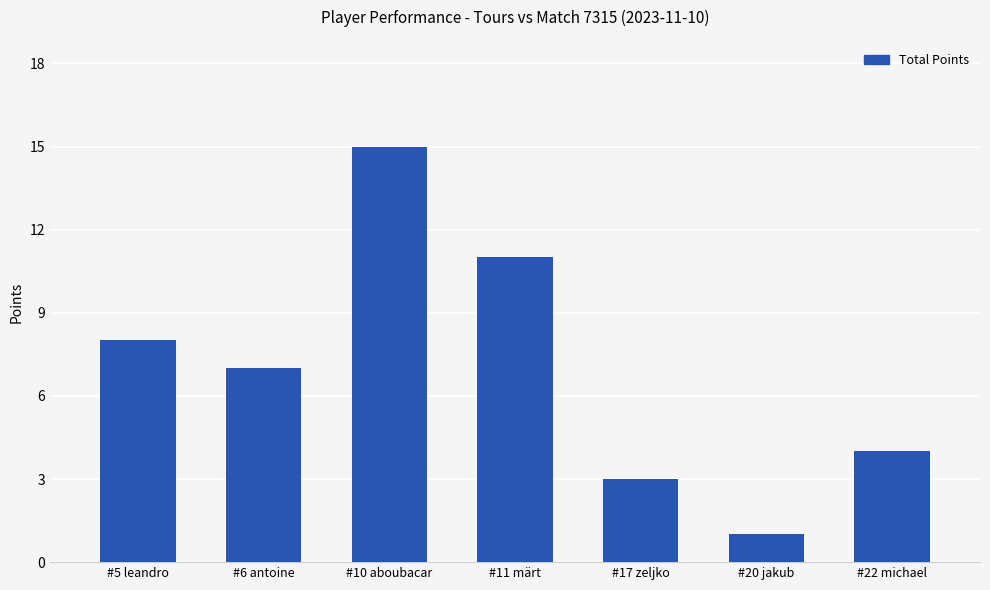

What is the sum of the values at #17 zeljko and #5 leandro?

11